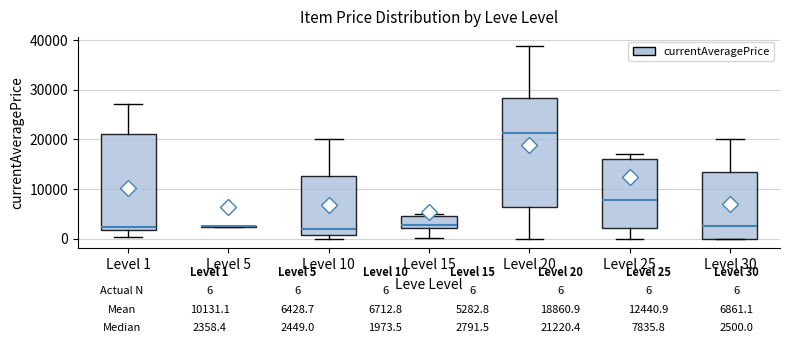

Comparing the boxes themselves (not the whiskers), which one is the tallest?

Level 20